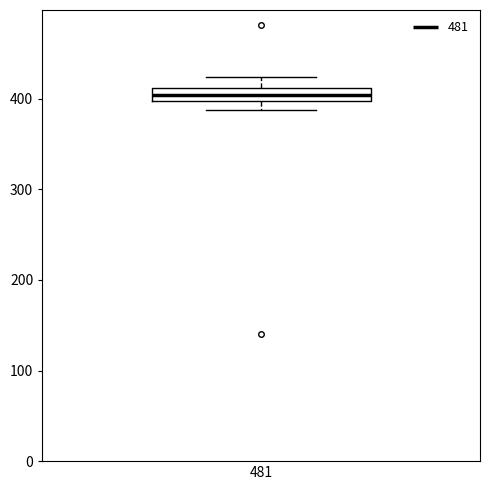

Where does the upper whisker of the box at x = 481 end on the y-axis? The values are not printed on the chart, so give them approximately, as read against the axis.

420